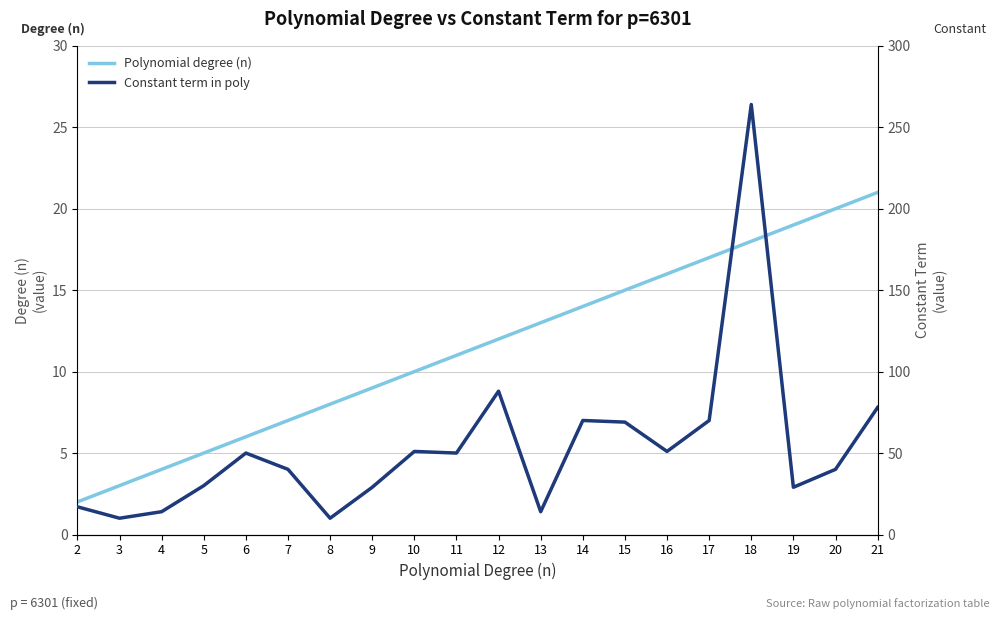

Reading left to right, what are all the values shown in this chart?

Polynomial degree (n): 2=2	3=3	4=4	5=5	6=6	7=7	8=8	9=9	10=10	11=11	12=12	13=13	14=14	15=15	16=16	17=17	18=18	19=19	20=20	21=21
Constant term in poly: 2=17	3=10	4=14	5=30	6=50	7=40	8=10	9=29	10=51	11=50	12=88	13=14	14=70	15=69	16=51	17=70	18=264	19=29	20=40	21=78